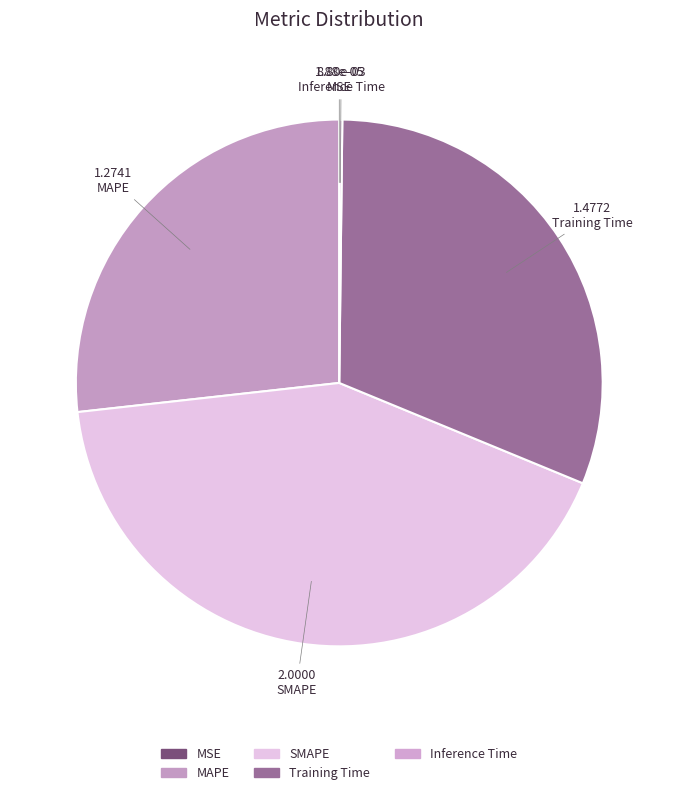

Which slice is the smallest?

MSE